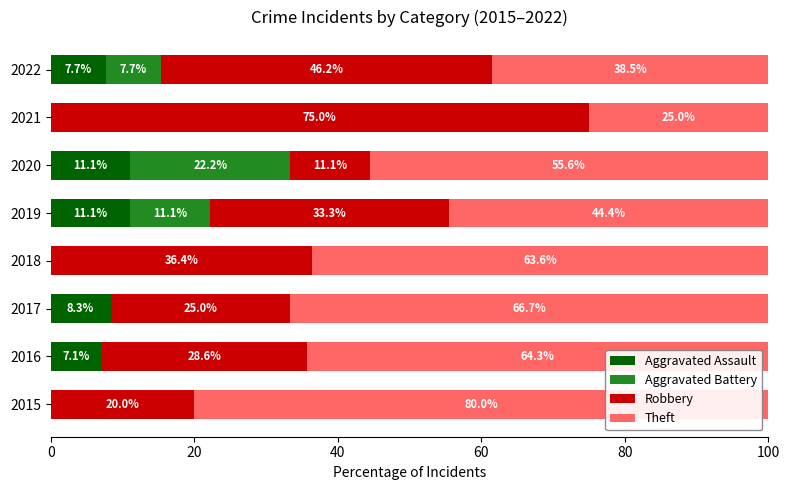

Is it true that Aggravated Assault equals 7.1 at 2016?

True